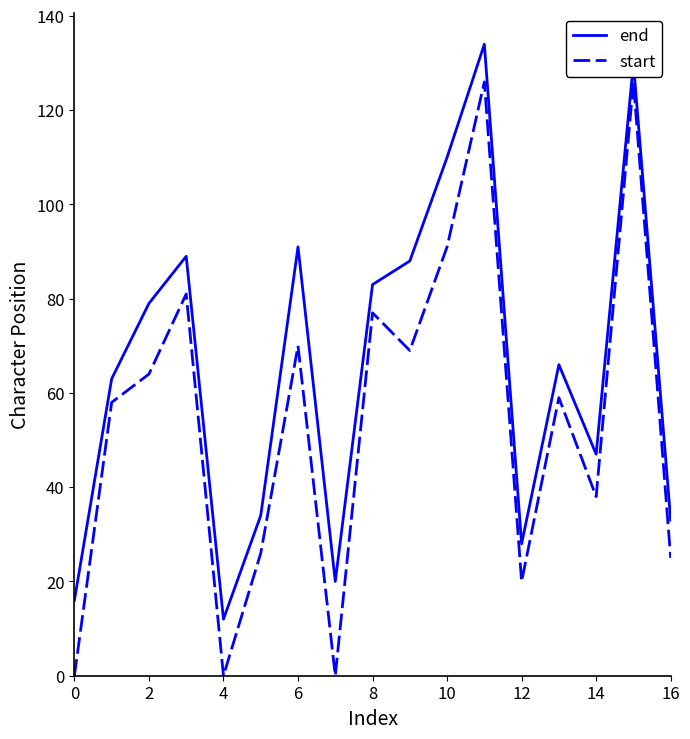

Which series has the widest spread of values?

start